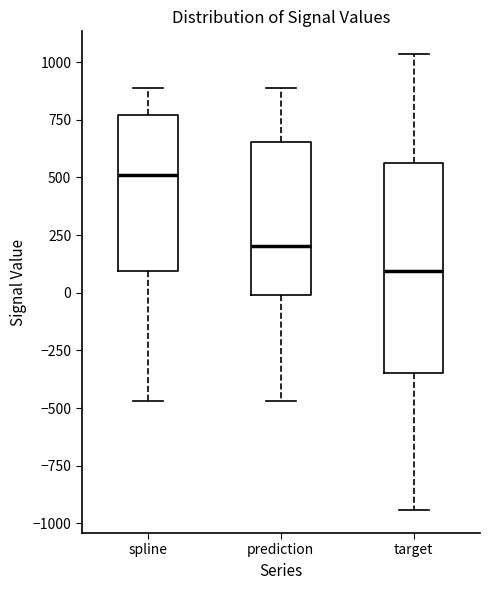

Reading left to right, read every box against the y-axis: the position of its median line, the range the box covers, and the ends of its whiskers. The values are not printed on the chart, so give them approximately, as read against the axis.

spline: median 500, box 100 to 750, whiskers -450 to 900
prediction: median 200, box 0 to 650, whiskers -450 to 900
target: median 100, box -350 to 550, whiskers -950 to 1050